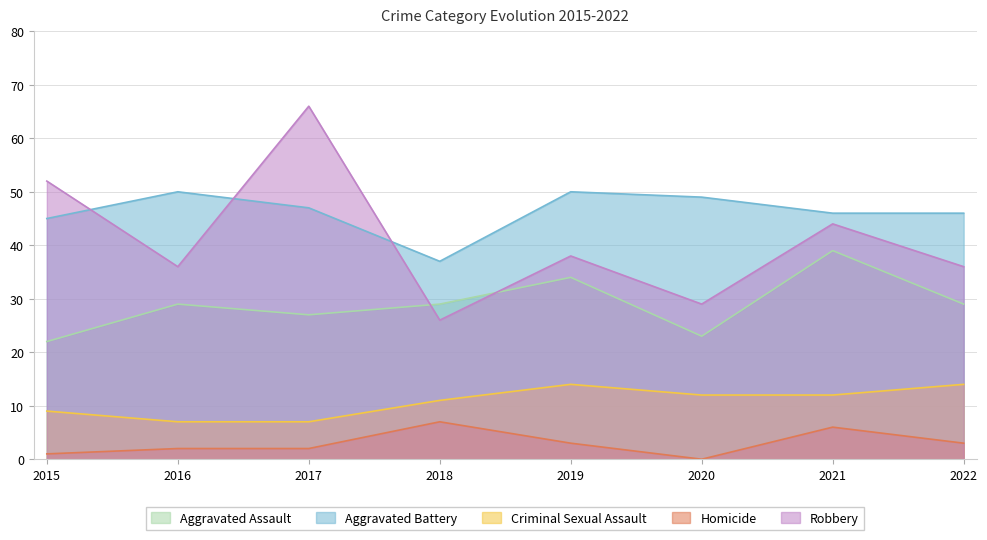

What is the maximum value for Robbery?

66